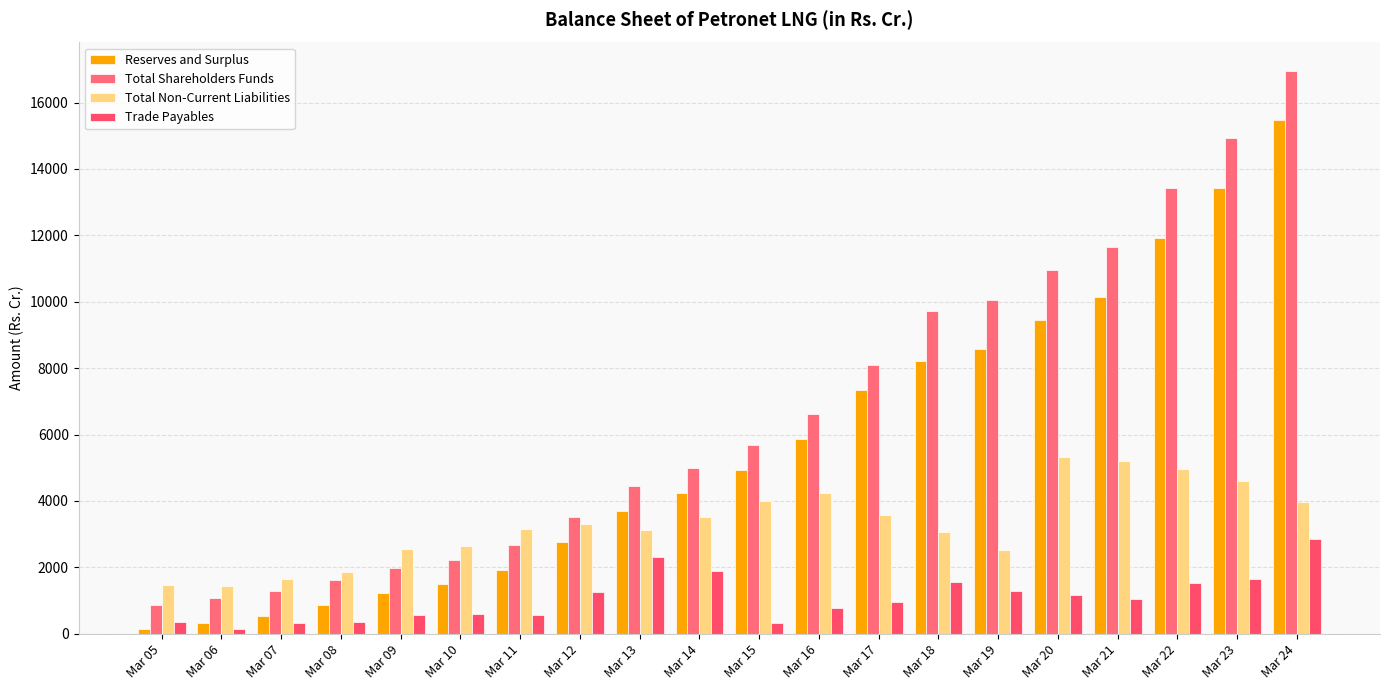

Rank the series at Mar 15 from highest to lowest value.

Total Shareholders Funds, Reserves and Surplus, Total Non-Current Liabilities, Trade Payables